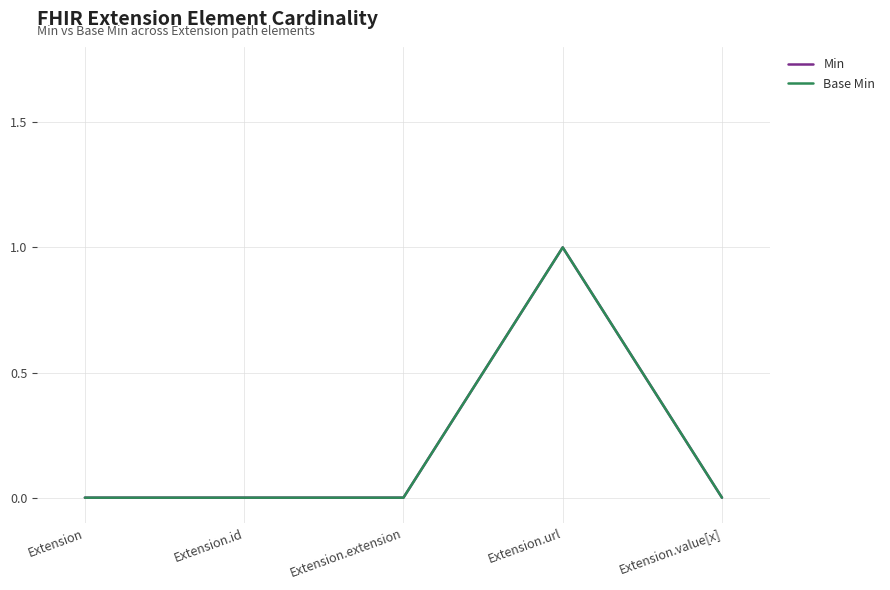

True or false: Base Min has more than 1 interior local peaks.

False